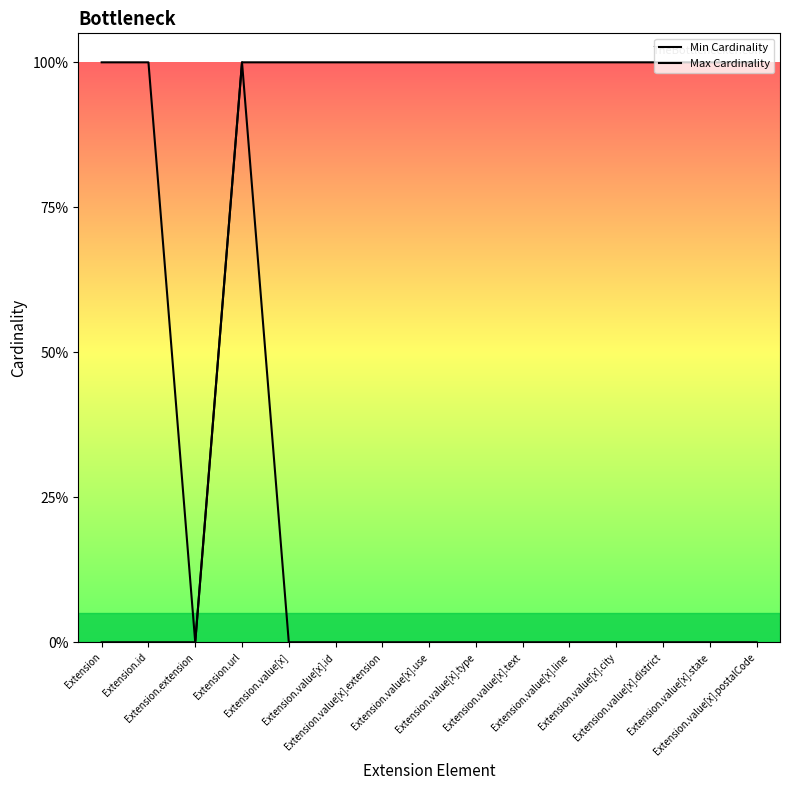

Does the chart display data point markers on the line(s)?

No